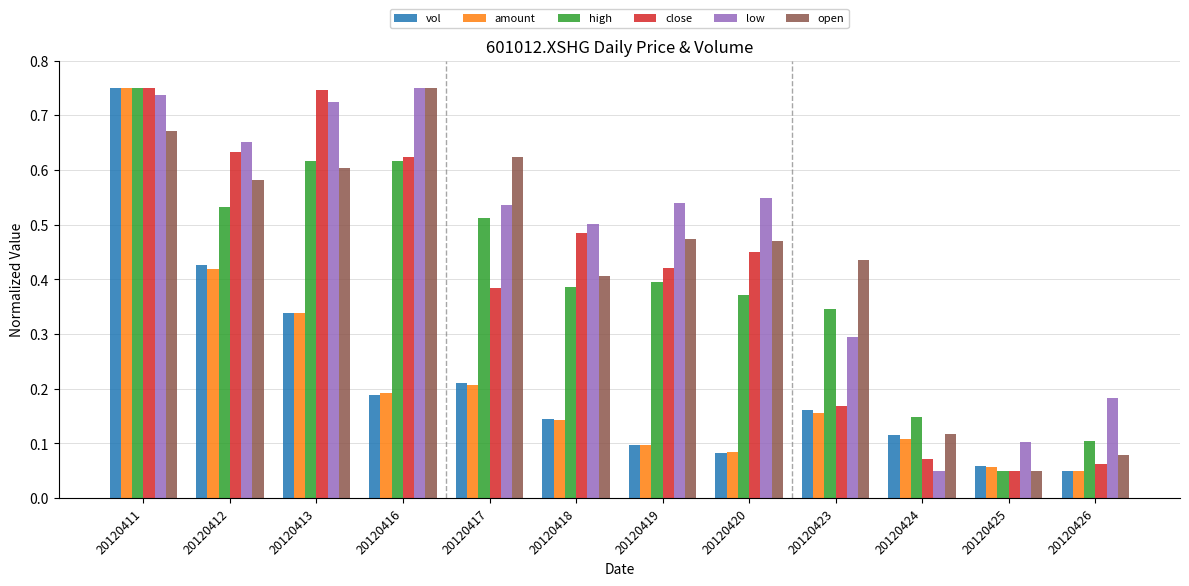

At how many categories does at least one series exceed 0?

12